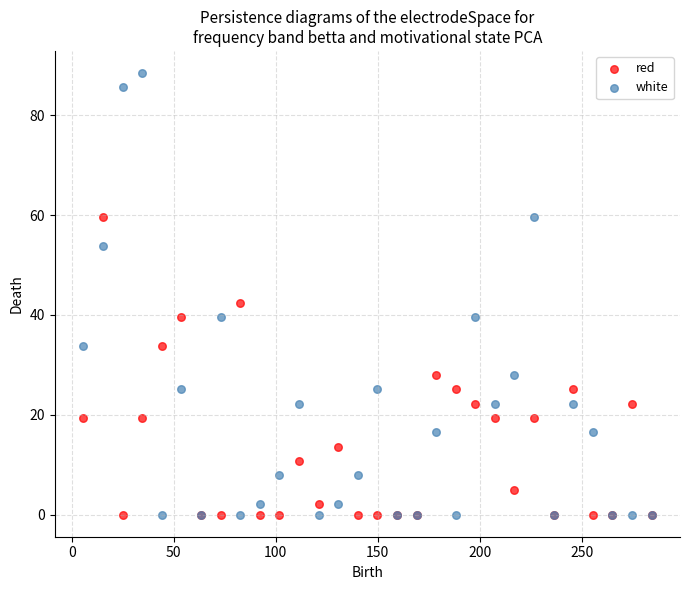

Which series reaches the maximum Y coordinate?

white